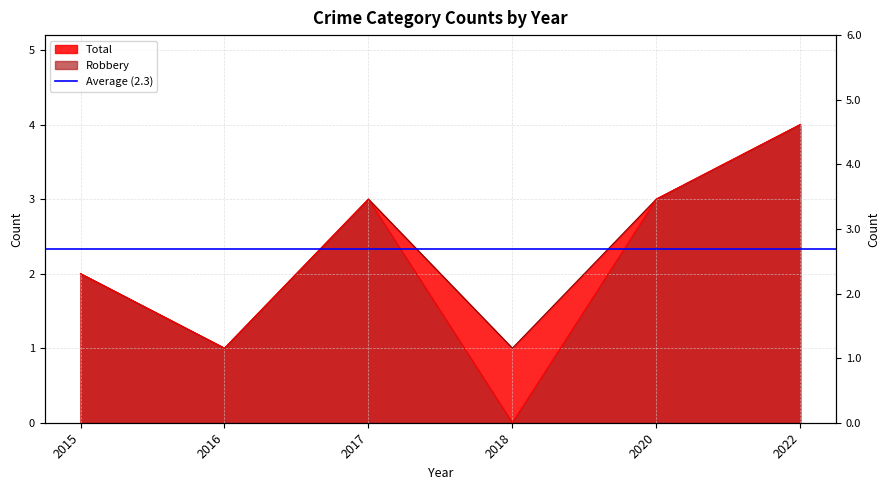

How many interior local peaks does the Robbery series have?

1